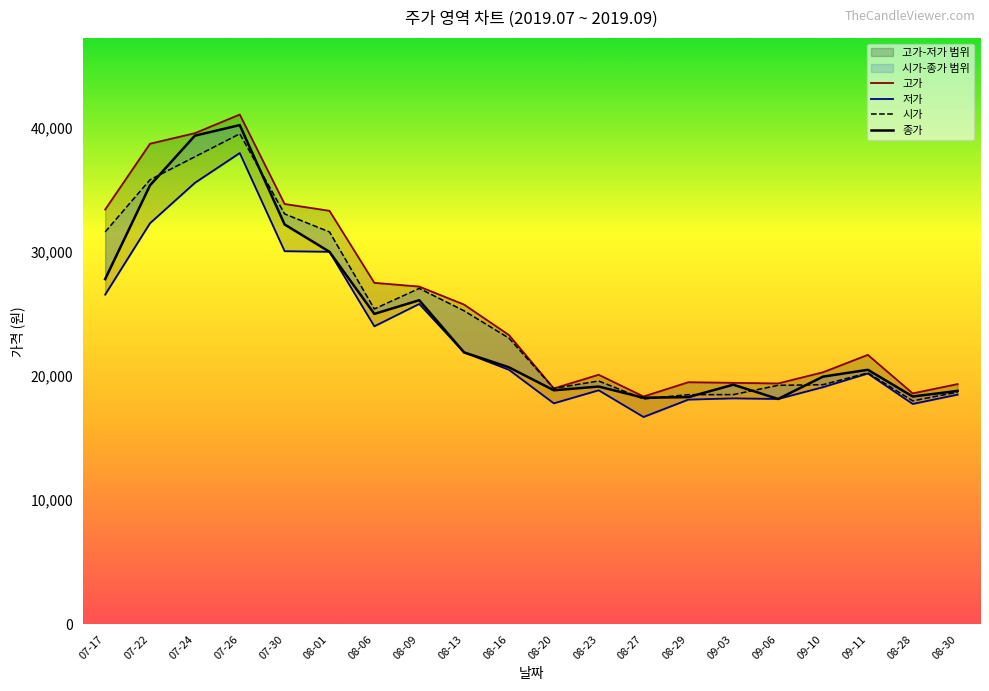

Reading right to left, what are all the values shown in this chart?

고가: 19350	18600	21700	20300	19400	19450	19500	18350	20100	19000	23300	25750	27200	27500	33300	33850	41050	39550	38700	33400
저가: 18500	17750	20200	19100	18150	18200	18100	16700	18850	17800	20500	21900	25800	24000	30000	30050	37950	35550	32300	26550
시가: 18700	18000	20250	19300	19250	18500	18500	18150	19600	19000	23050	25250	27050	25400	31600	33050	39500	37650	35800	31600
종가: 18800	18350	20500	19950	18150	19300	18300	18250	19150	18850	20700	21900	26100	25000	30000	32200	40200	39350	35350	27800